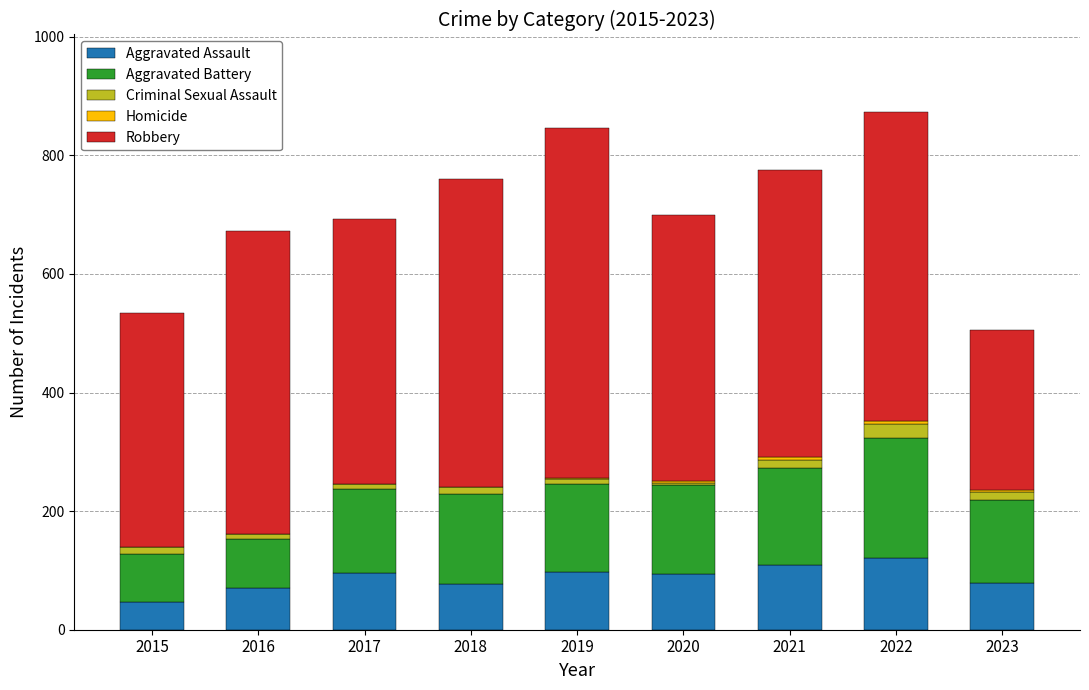

The Aggravated Assault series shows 136 at 2023. True or false?

False